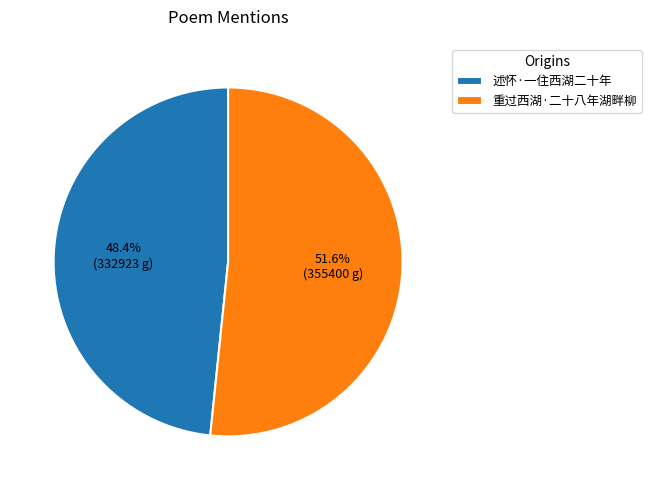

Which category has the smallest portion of the pie?

述怀·一住西湖二十年